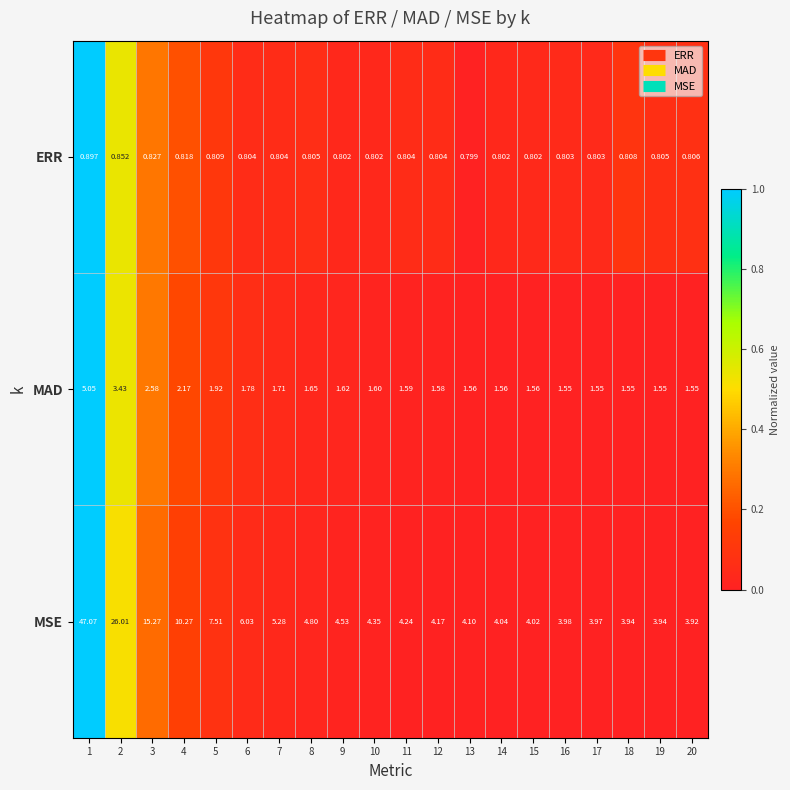

Which series has the widest spread of values?

MSE